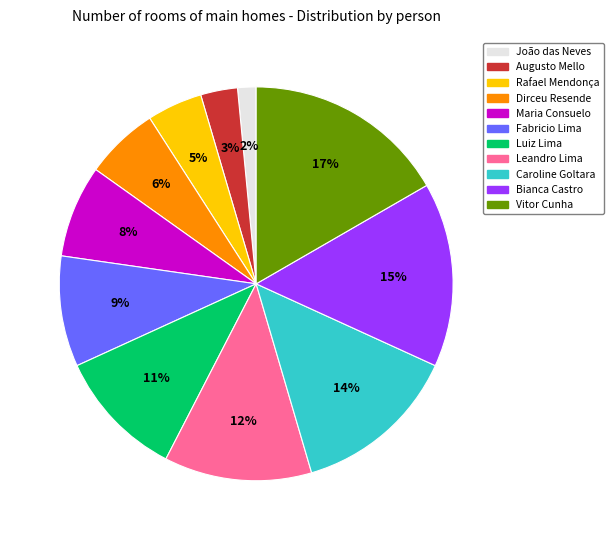

Is there a majority slice in this chart?

No